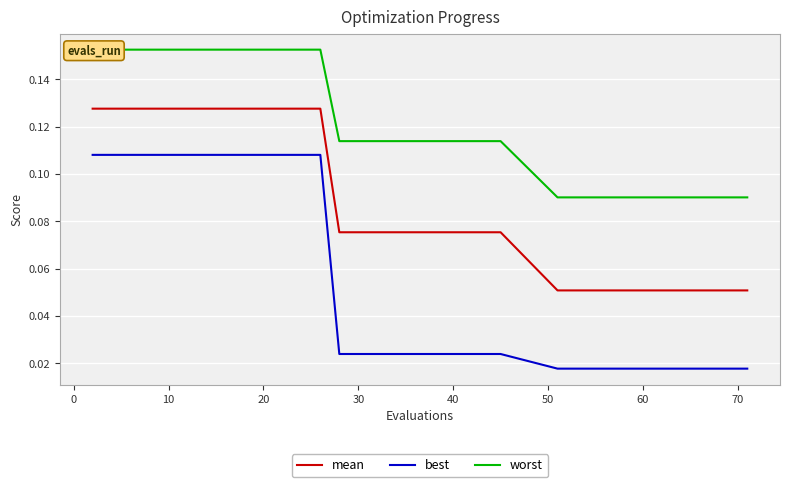

What is the label of the 12th point from the right?

20